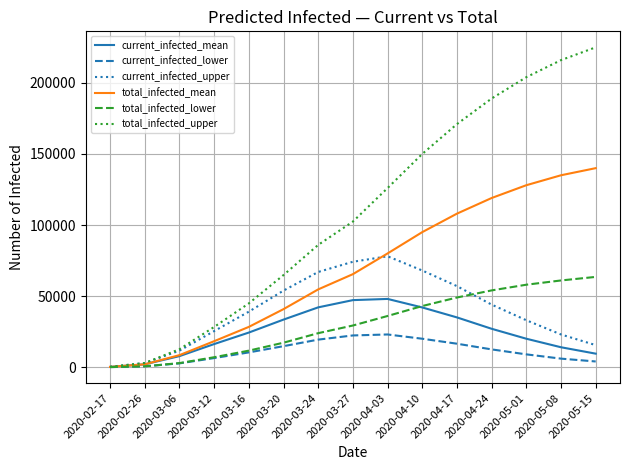

The value of total_infected_upper at 2020-03-27 is 102412. True or false?

True